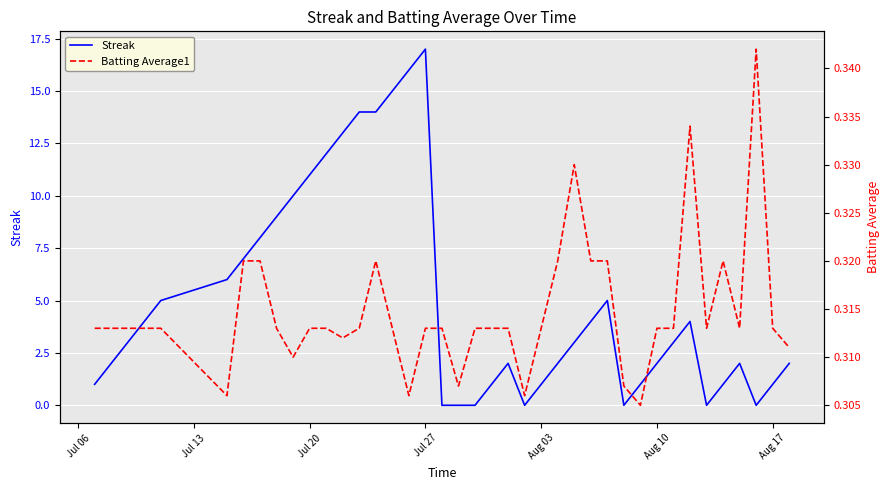

Reading left to right, list all the values displayed in this chart.

Streak: 1.0	2.0	3.0	4.0	5.0	6.0	7.0	8.0	9.0	10.0	11.0	12.0	13.0	14.0	14.0	15.0	16.0	17.0	0.0	0.0	0.0	1.0	2.0	0.0	1.0	2.0	3.0	4.0	5.0	0.0	1.0	2.0	3.0	4.0	0.0	1.0	2.0	0.0	1.0	2.0
Batting Average1: 0.3	0.3	0.3	0.3	0.3	0.3	0.3	0.3	0.3	0.3	0.3	0.3	0.3	0.3	0.3	0.3	0.3	0.3	0.3	0.3	0.3	0.3	0.3	0.3	0.3	0.3	0.3	0.3	0.3	0.3	0.3	0.3	0.3	0.3	0.3	0.3	0.3	0.3	0.3	0.3